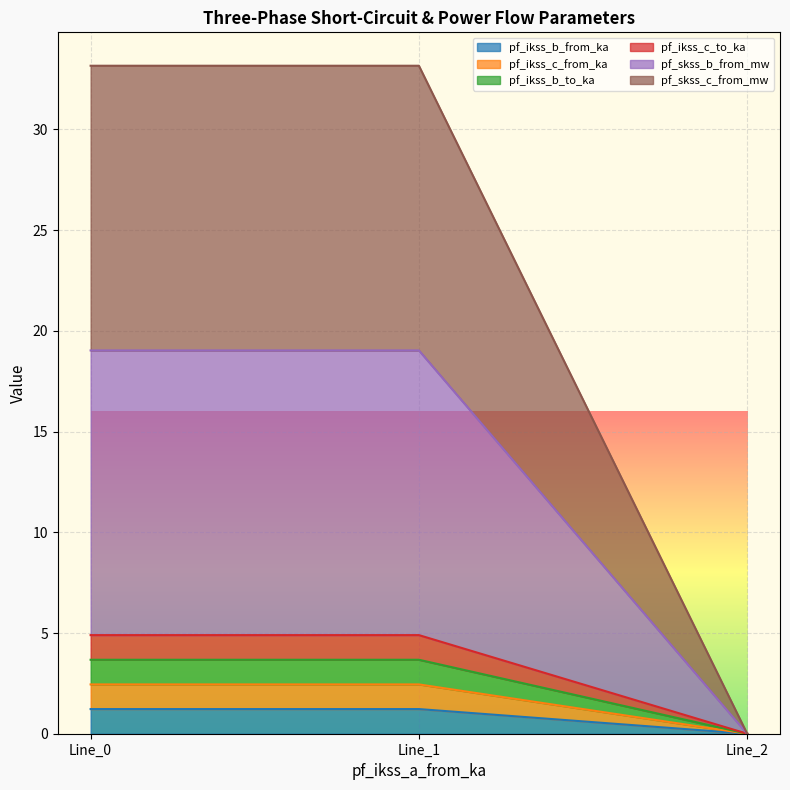

Which series has the largest range (max minus min)?

pf_skss_b_from_mw